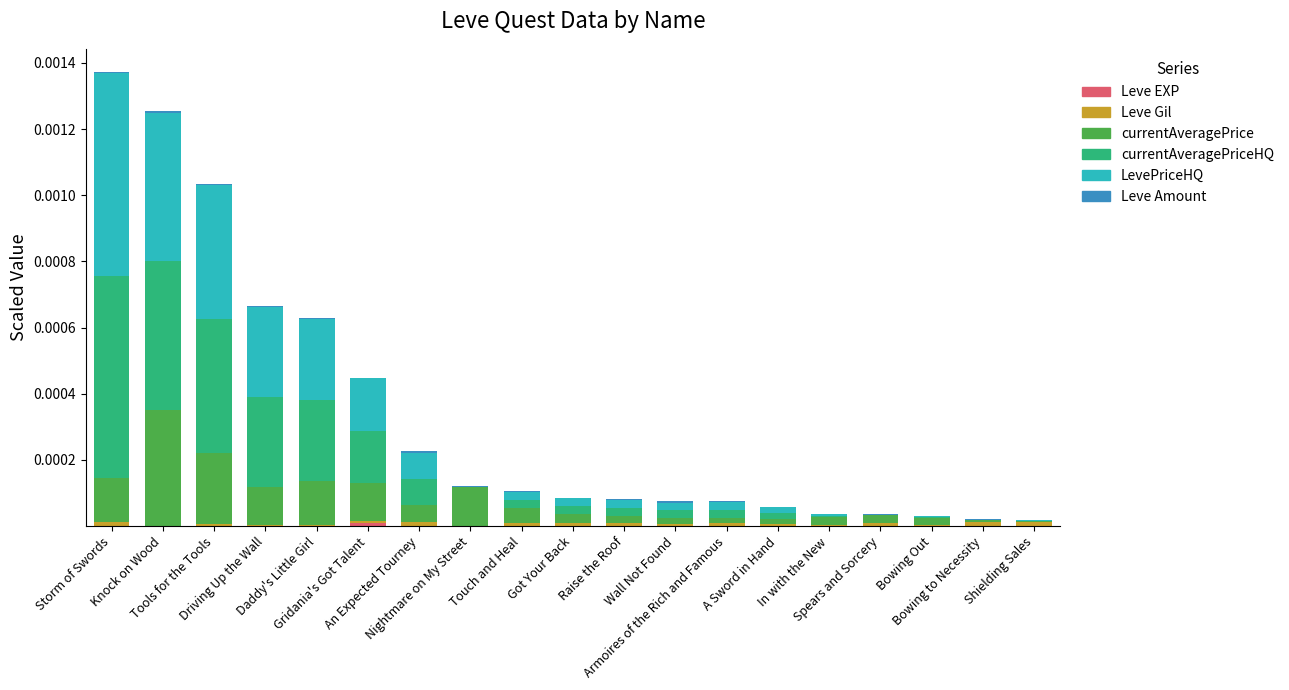

Which series has the widest spread of values?

currentAveragePriceHQ